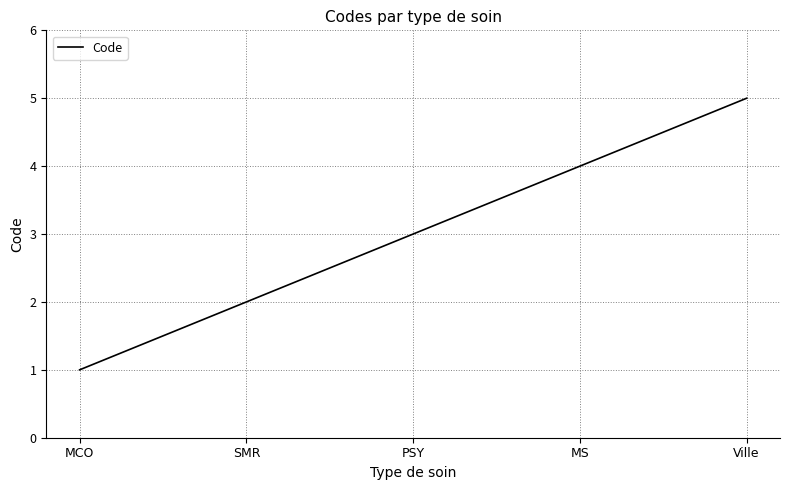

Is this an area chart (filled region under the line)?

No